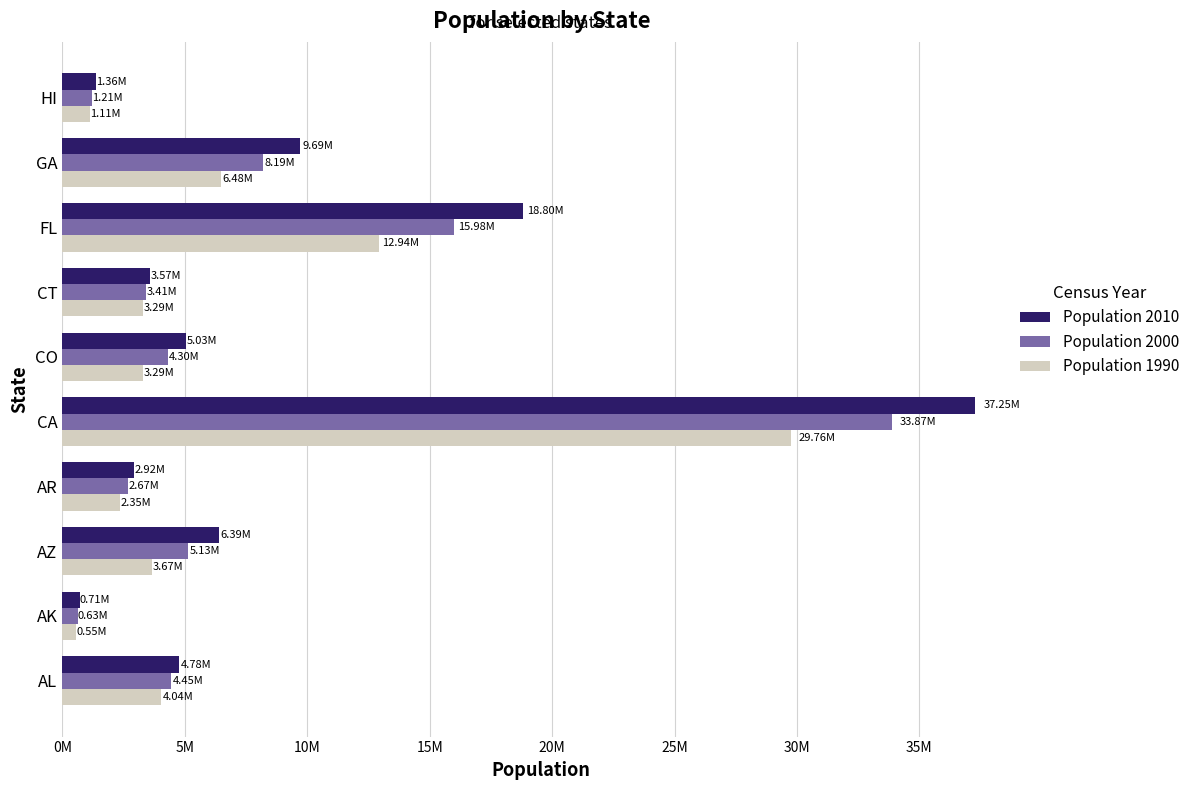

What are all the series names shown in the legend?

Population 2010, Population 2000, Population 1990